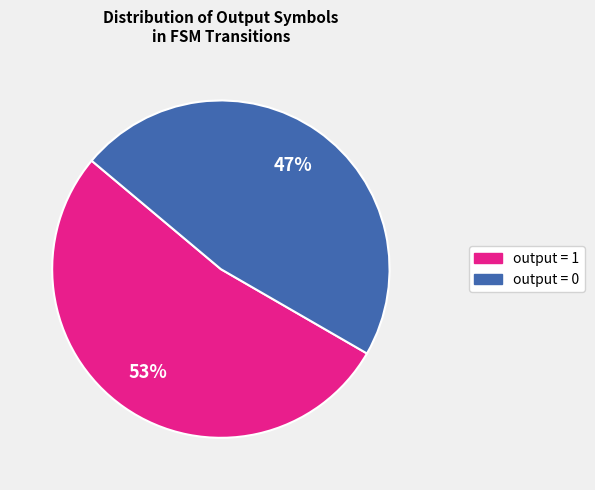

Is there any slice that represents more than half of the pie?

Yes